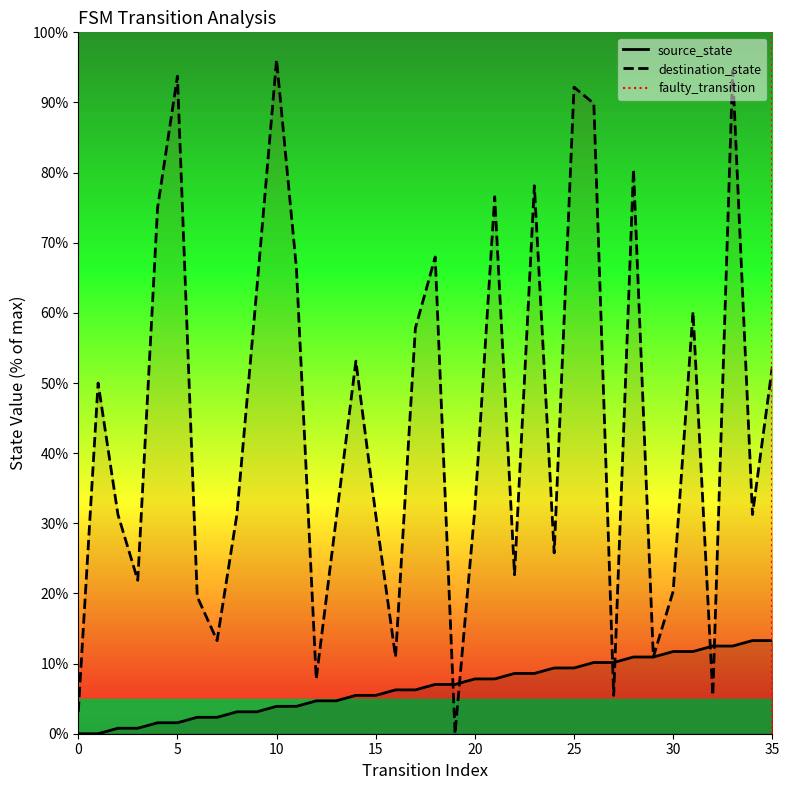

The value at 35 is 1. True or false?

True